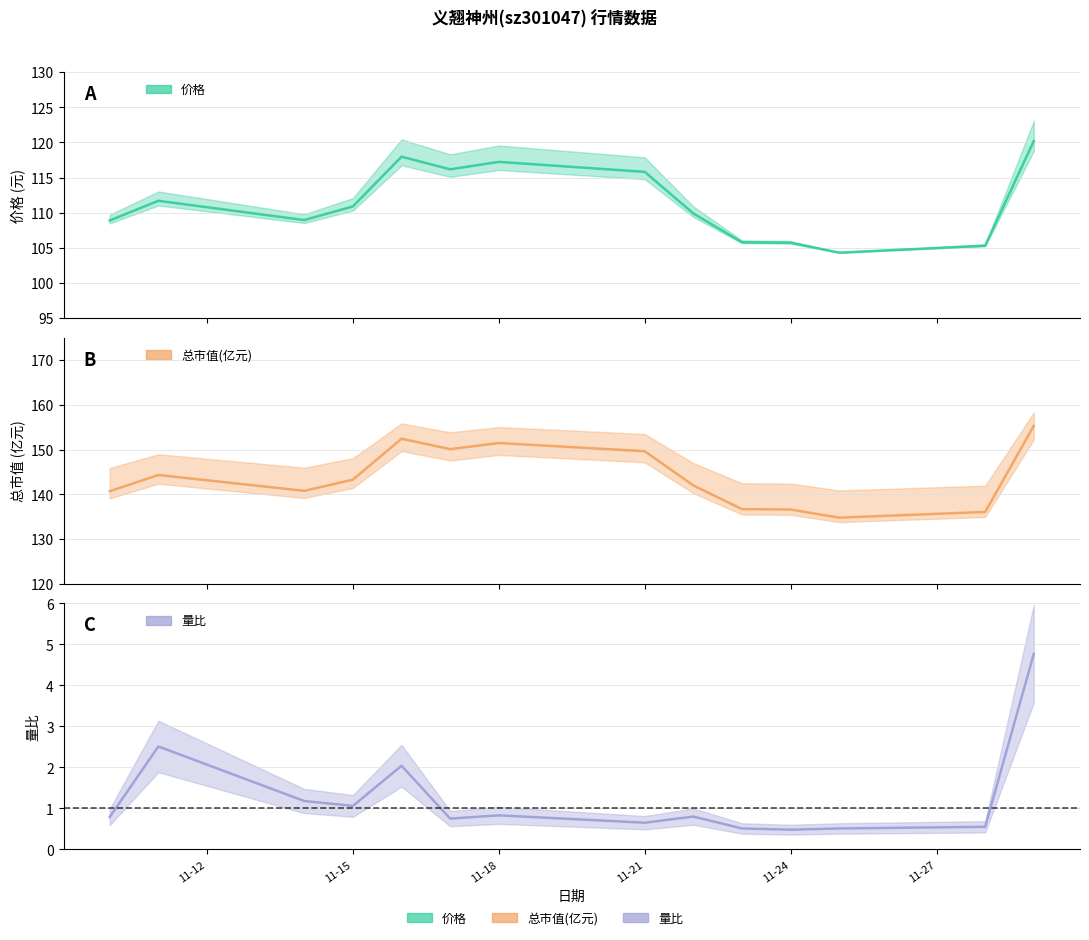

Rank the series by their maximum value, from lowest to highest.

量比_line, 价格_line, 总市值_line